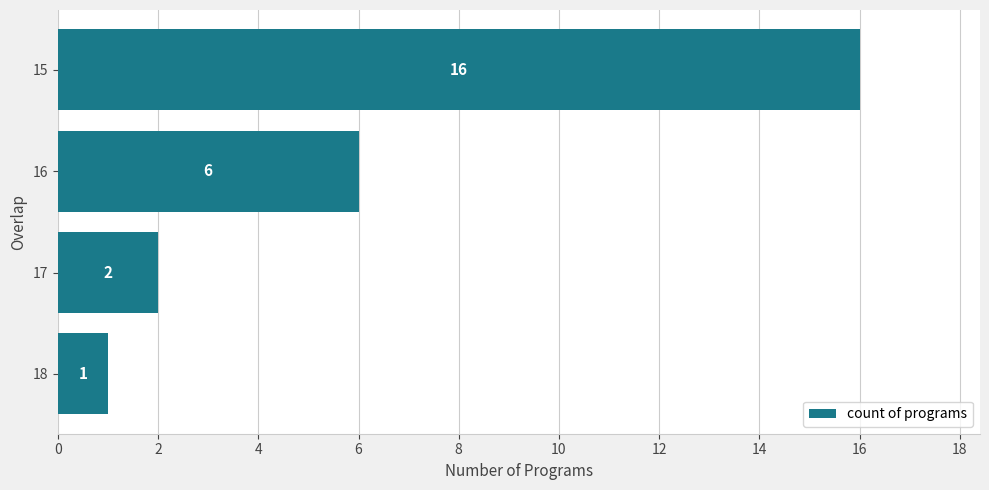

What is the difference between the second highest and minimum values?

5